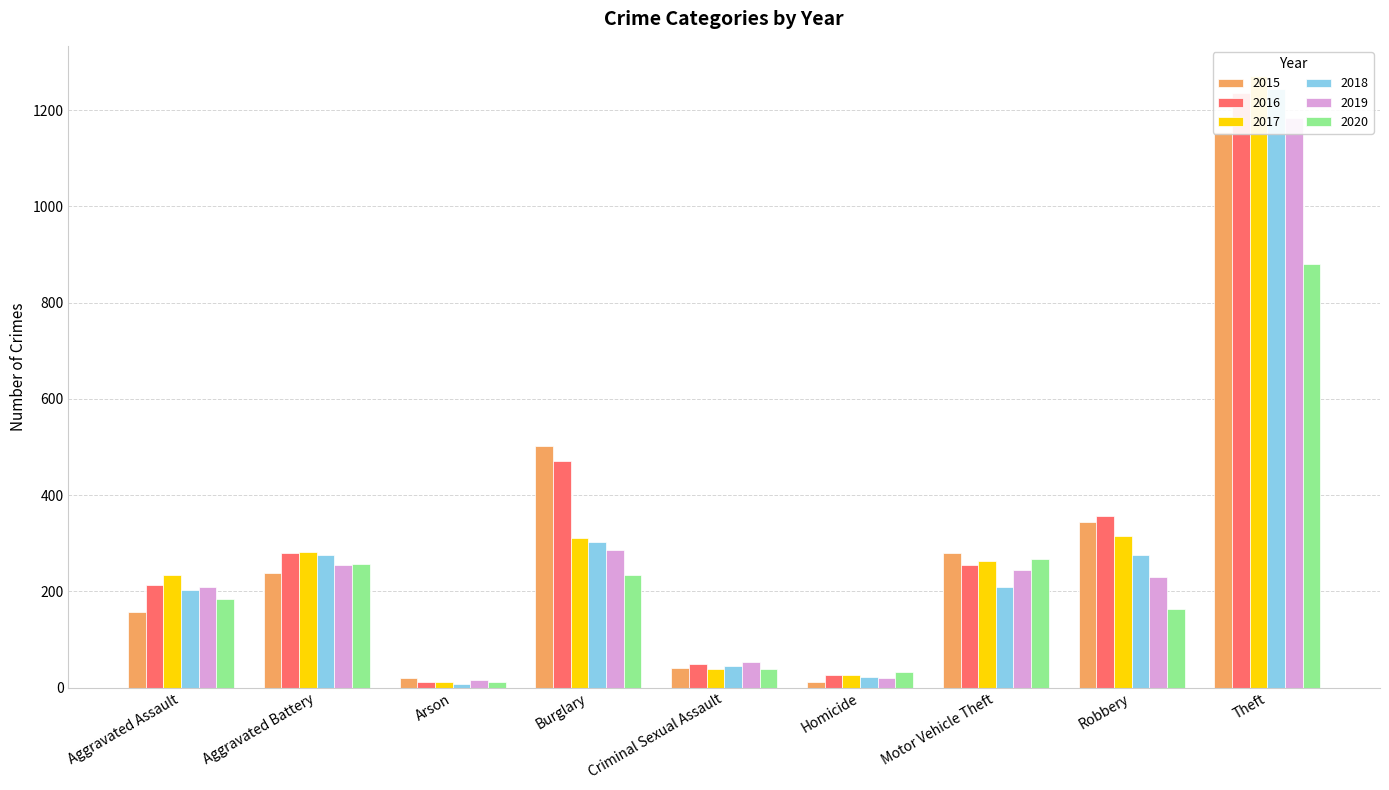

Which series has the largest range (max minus min)?

2017